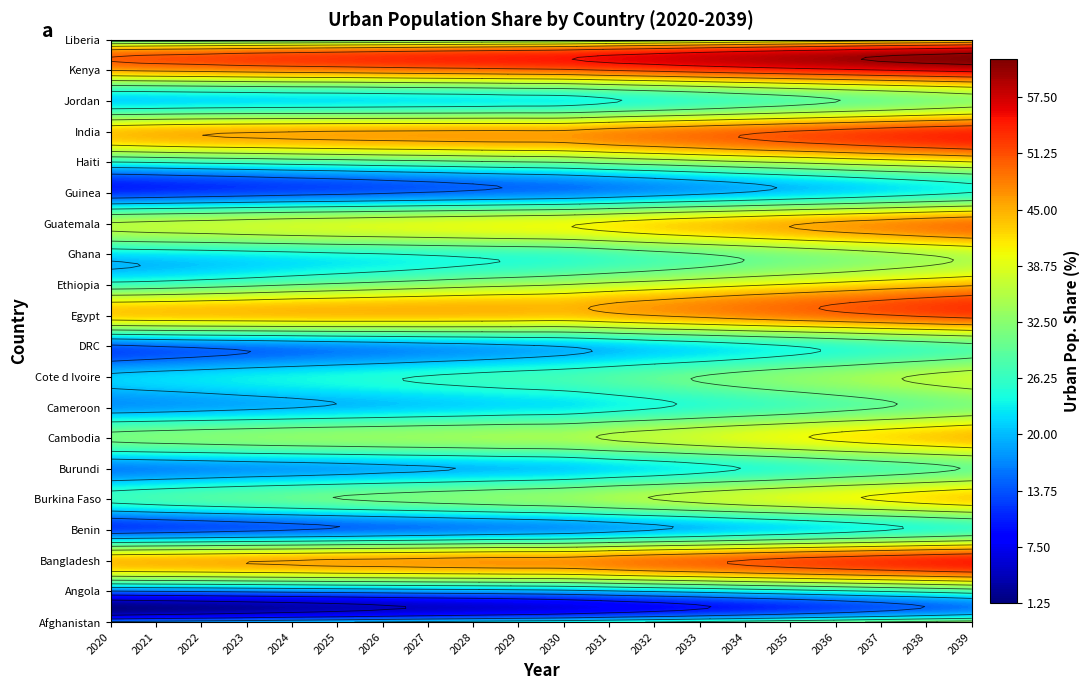

What is the sum of the Burundi values at 2031 and 2039?

52.5